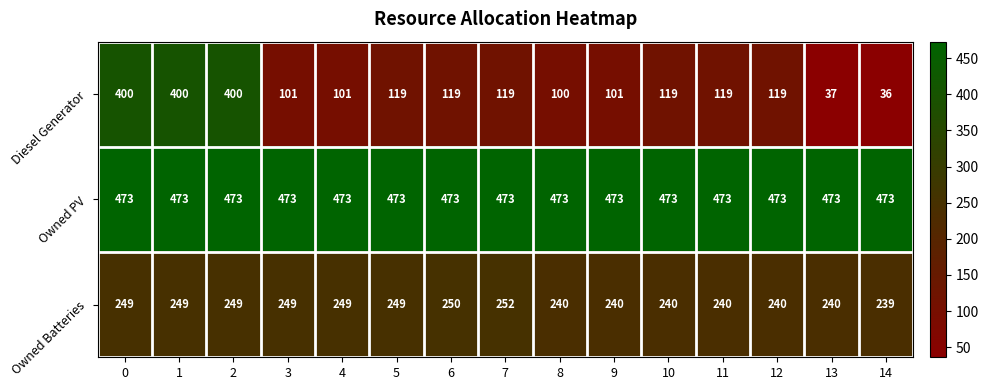

What is the minimum value shown in the chart?

36